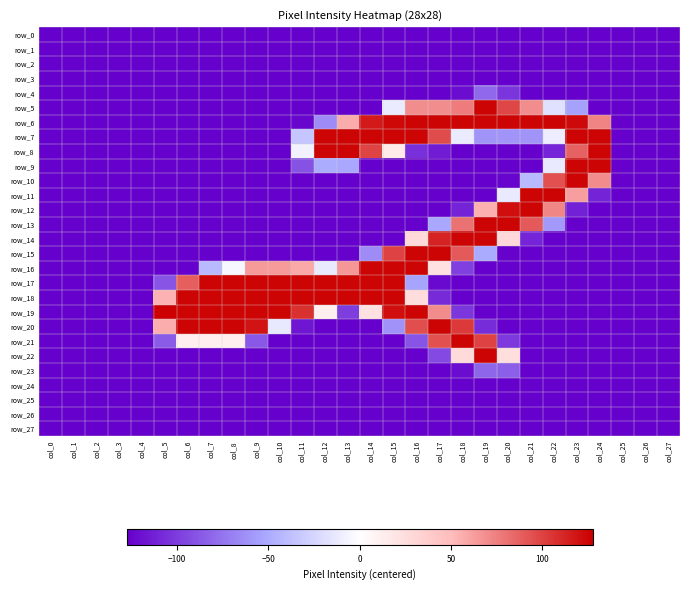

At which category is the sum across all series the highest?

col_17